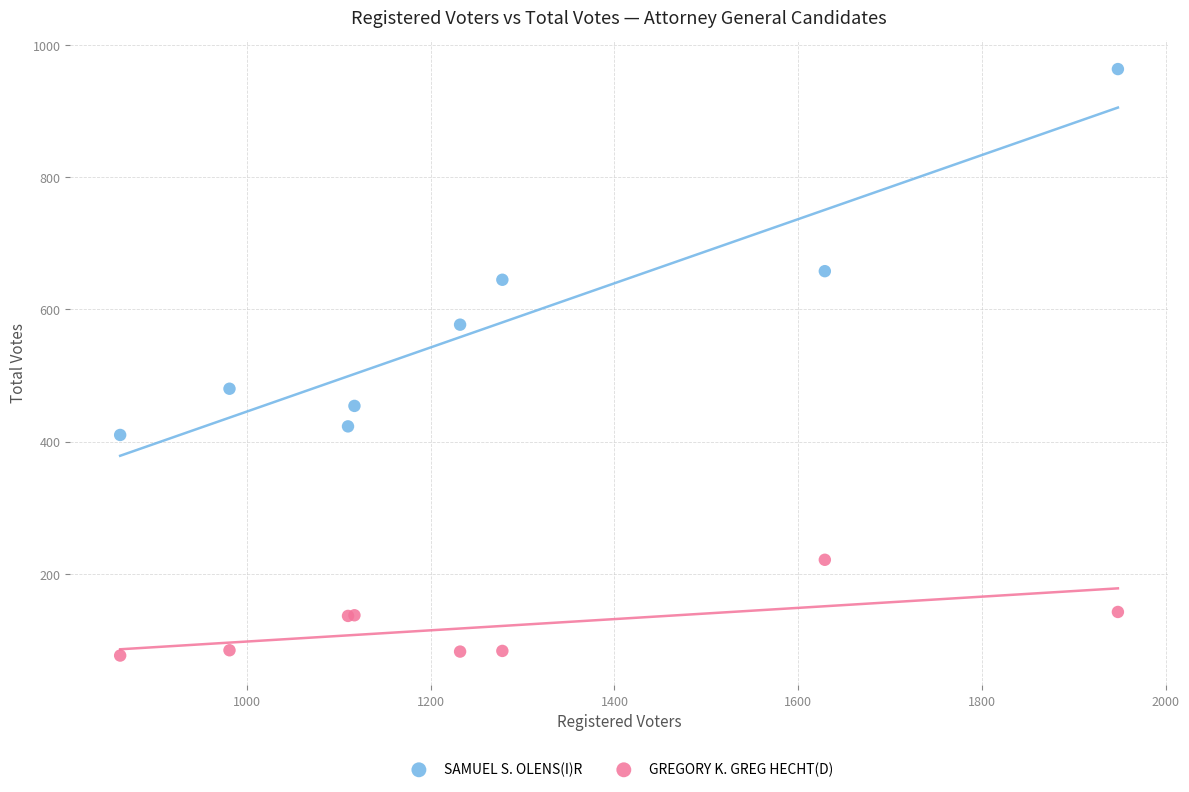

Which series contains the highest Y value?

SAMUEL S. OLENS(I)R